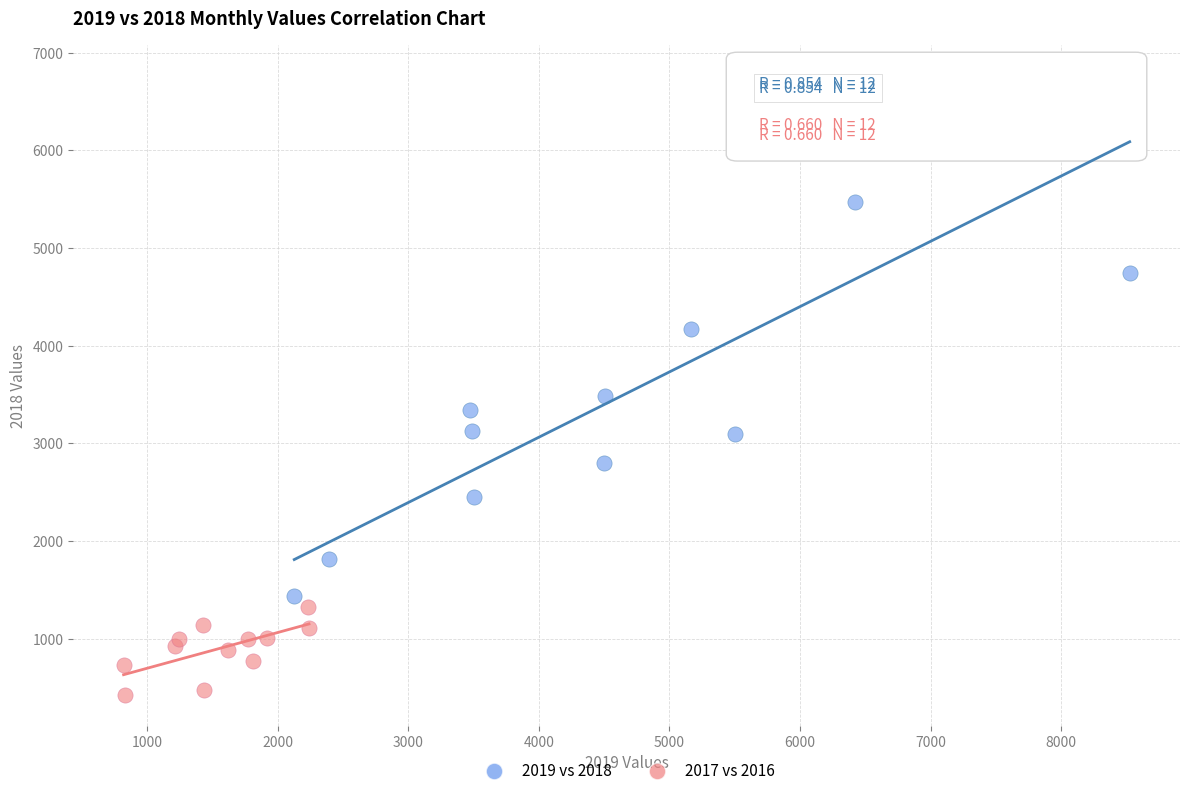

Which series has the largest Y range (max minus min)?

2019 vs 2018